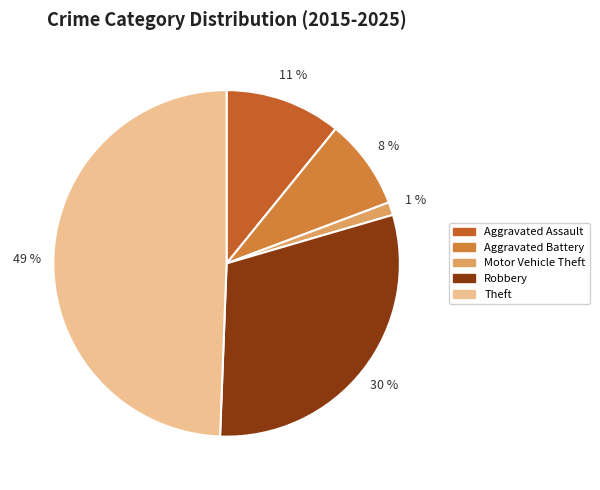

Rank the categories by value from highest to lowest.

Theft, Robbery, Aggravated Assault, Aggravated Battery, Motor Vehicle Theft